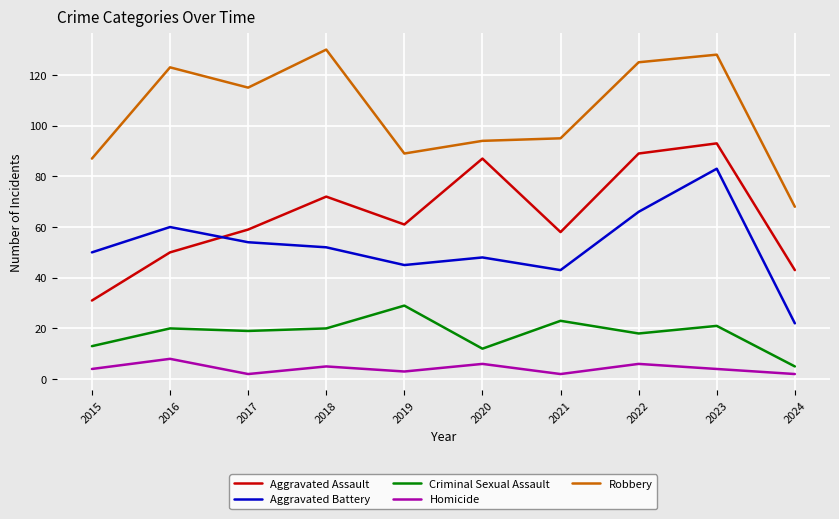

True or false: Criminal Sexual Assault has a value of 32 at 2017.

False